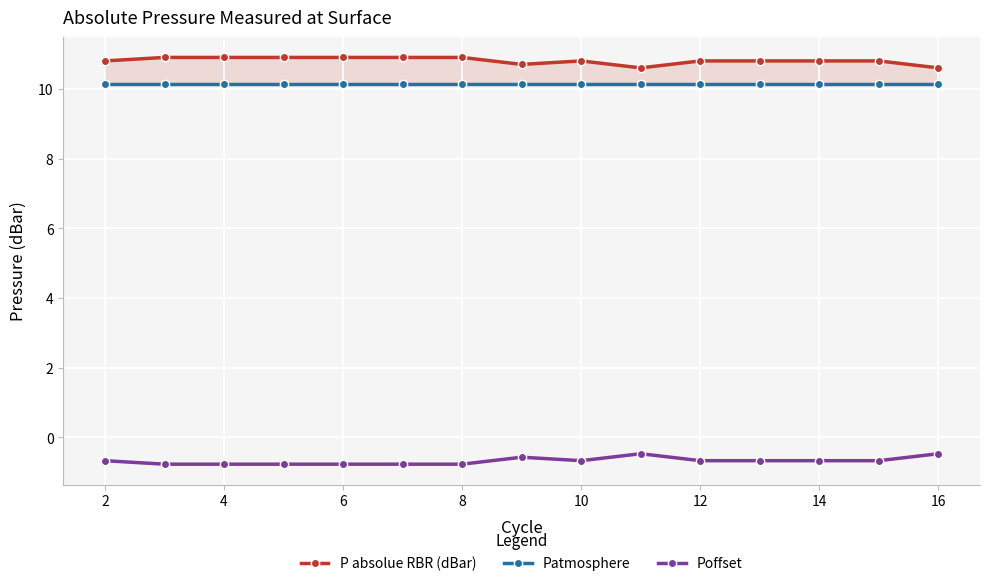

How many distinct data groups are displayed?

3